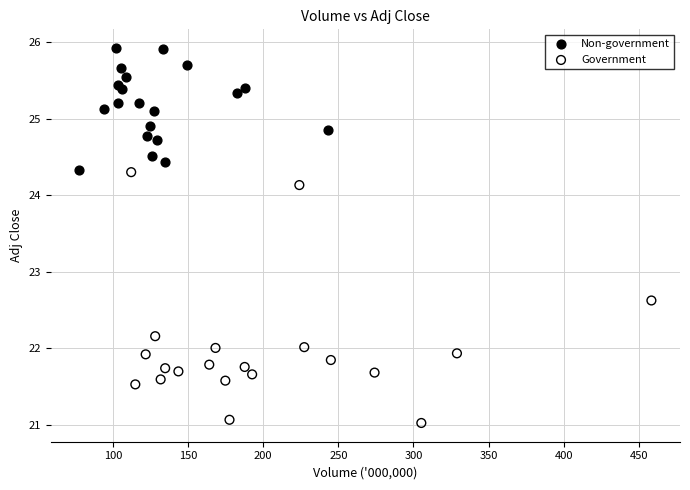

What are all the series names shown in the legend?

Non-government, Government